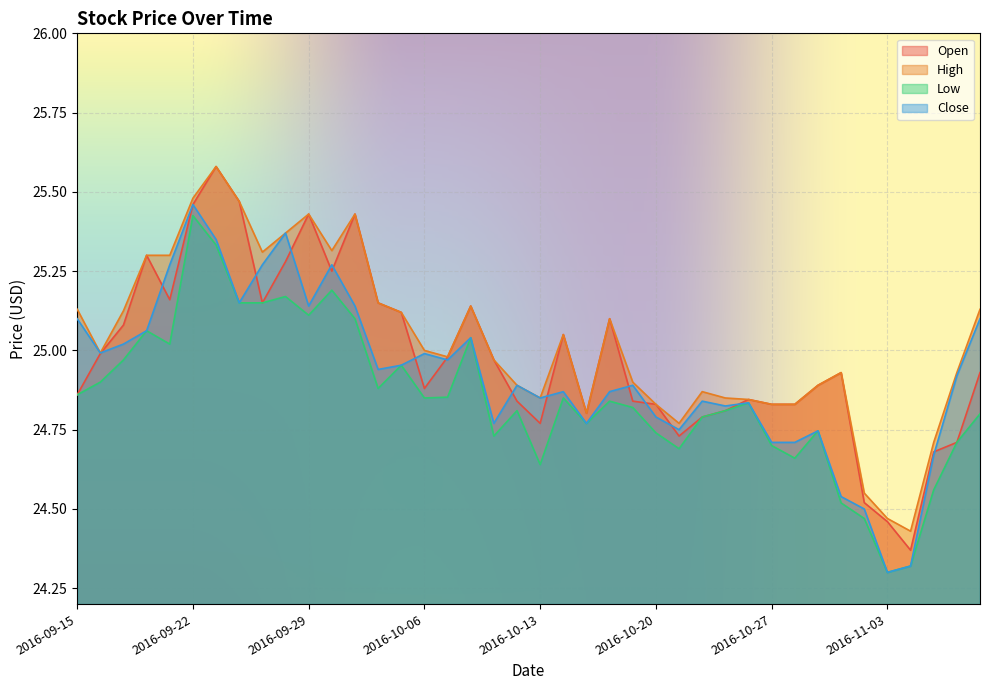

Which series has the largest total across all categories?

High